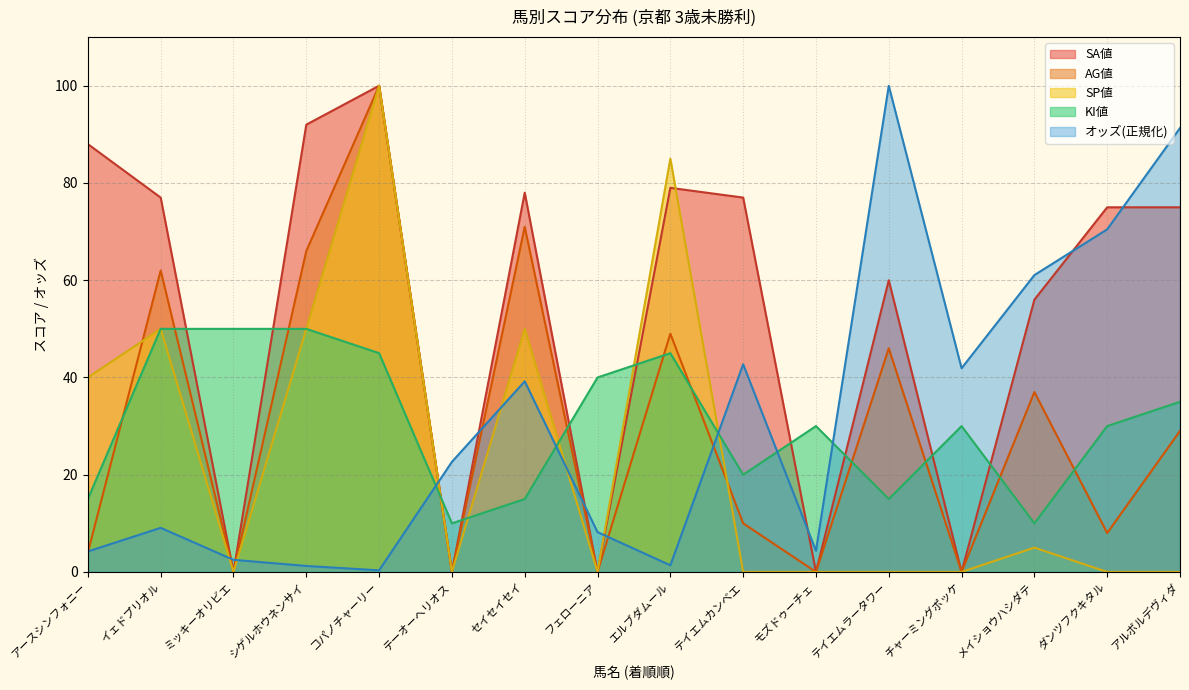

Rank the categories by AG値 value from lowest to highest.

ミッキーオリビエ, テーオーヘリオス, フェローニア, モズドゥーチェ, チャーミングポッケ, アースシンフォニー, ダンツフクキタル, テイエムカンベエ, アルボルデヴィダ, メイショウハシダテ, テイエムラータワー, エルブダムール, イェドプリオル, シゲルホウネンサイ, セイセイセイ, コパノチャーリー